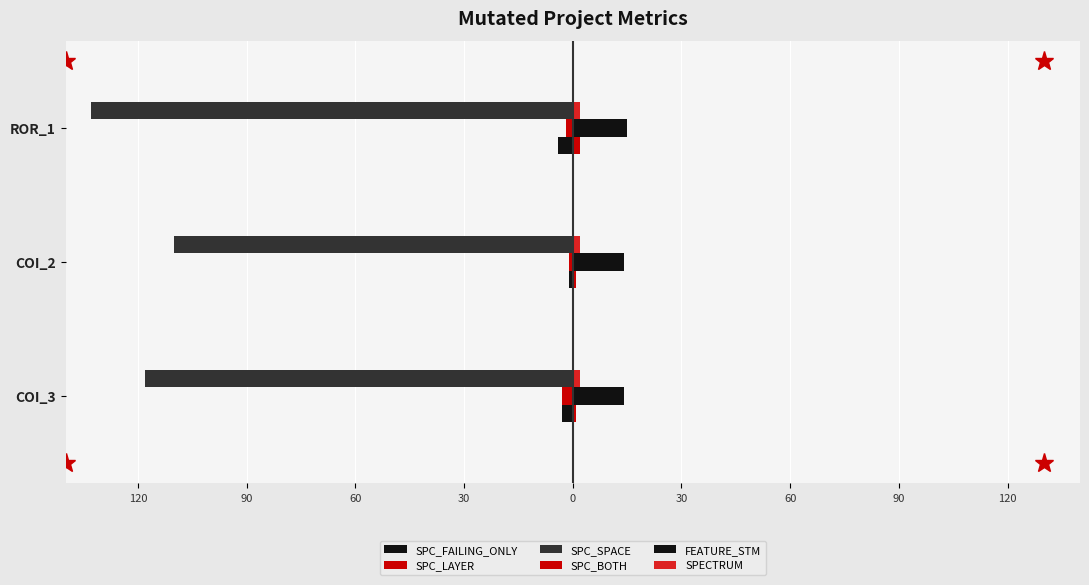

How many categories are shown in the chart?

3